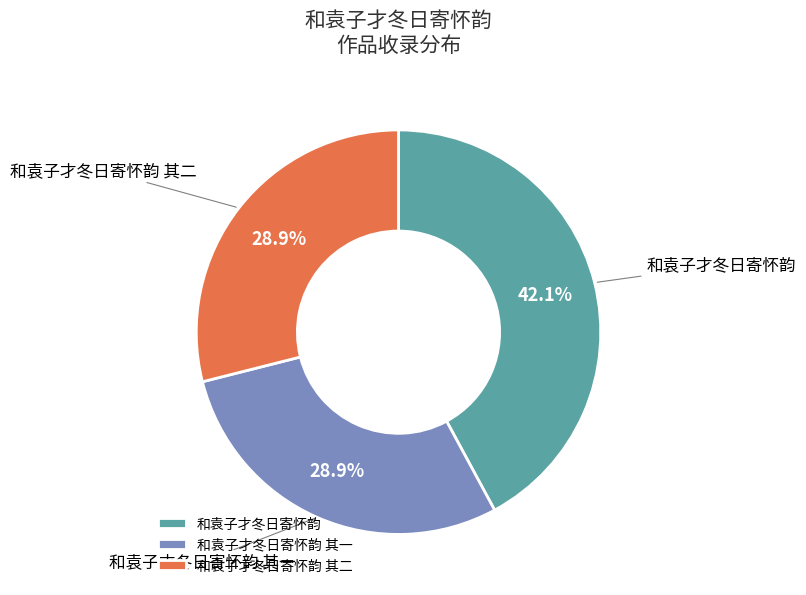

What portion of the pie excludes 和袁子才冬日寄怀韵?

57.9%